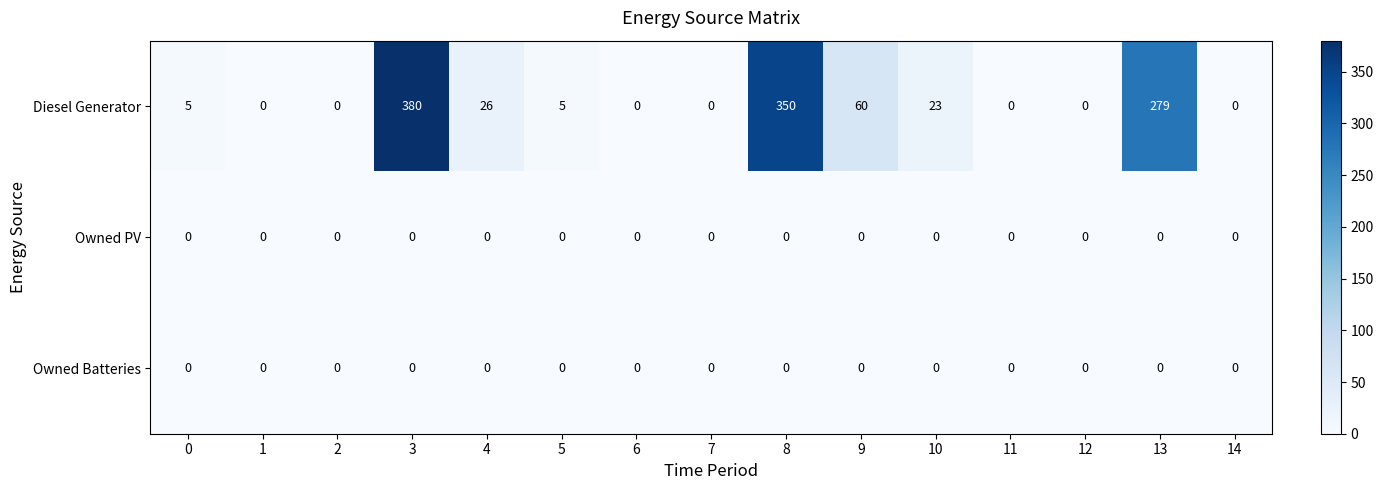

At how many categories does at least one series exceed 252?

3